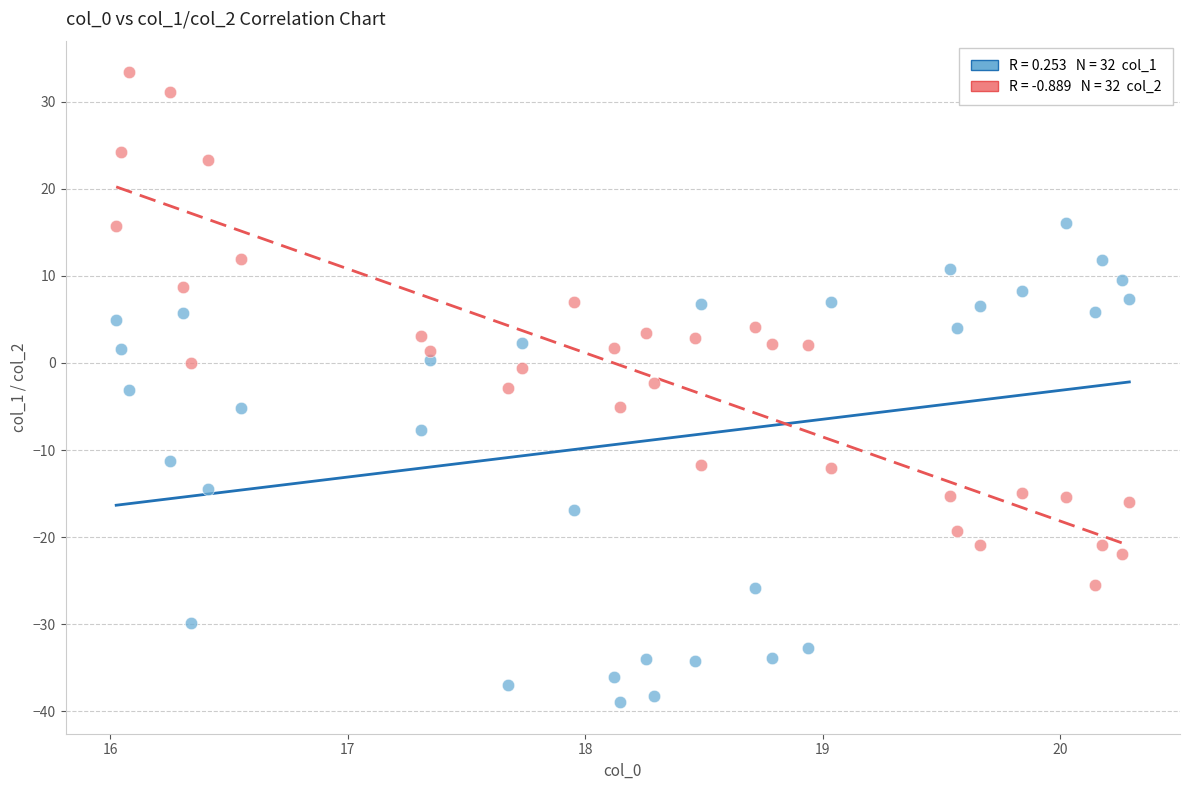

Across all data points, what is the range of X values (max minus min)?

4.3